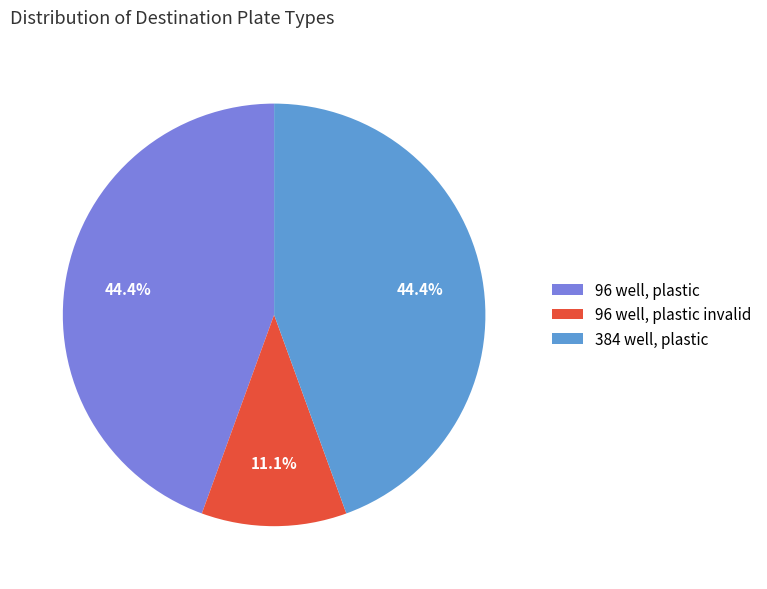

To the nearest percent, what is the average slice percentage?

33%